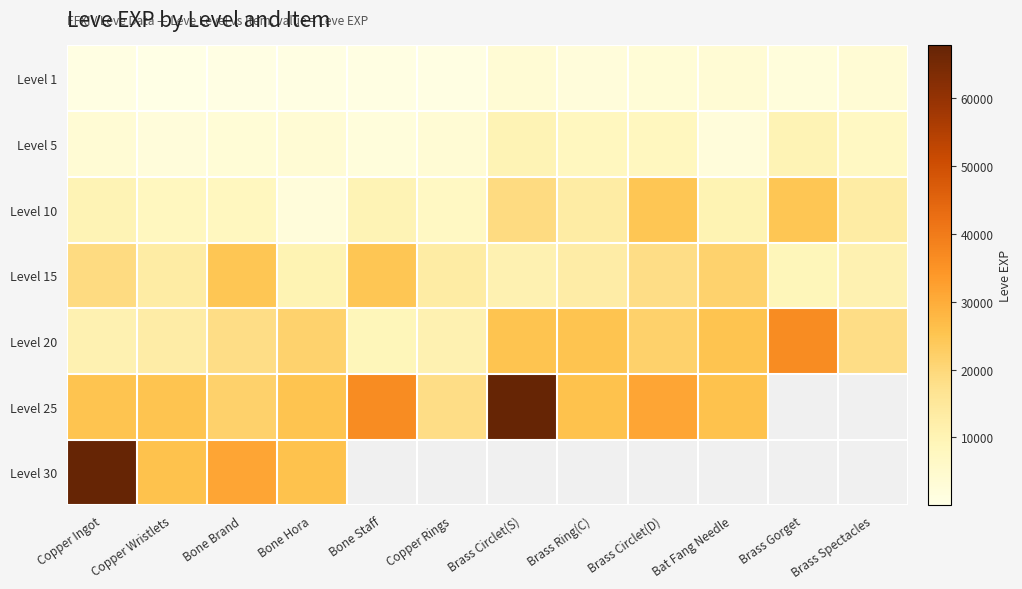

True or false: Level 10 has a value of 3055.7 at Bone Hora.

False